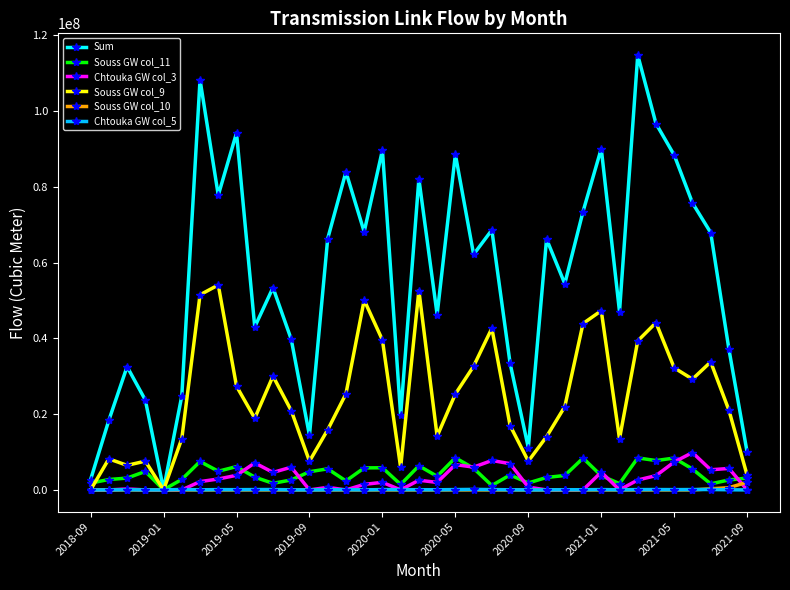

Which series has the largest range (max minus min)?

Sum